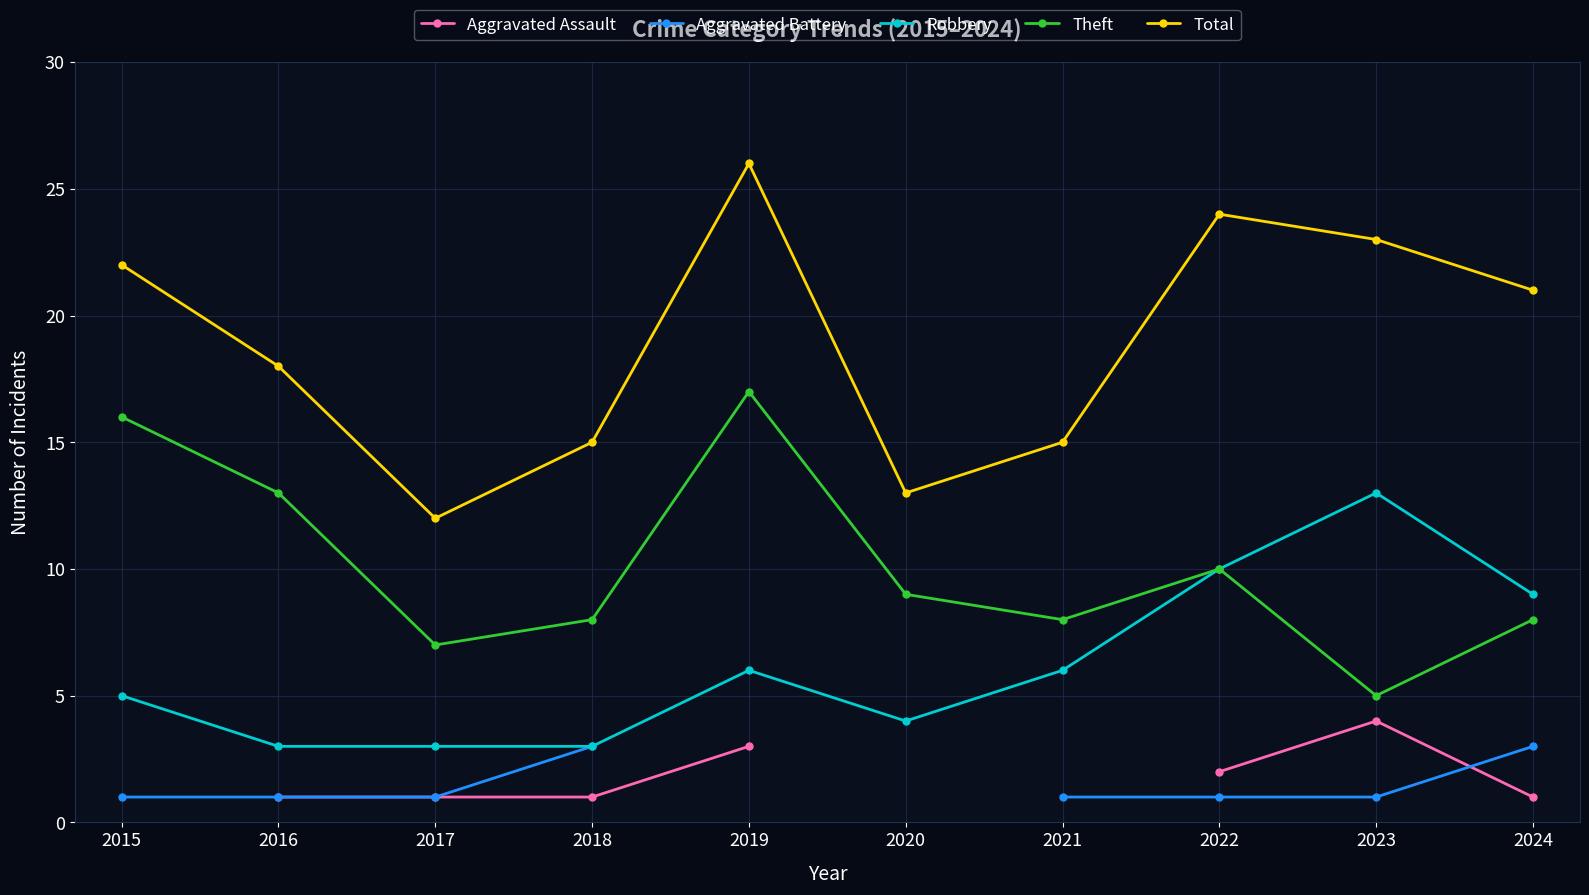

What are all the series names shown in the legend?

Aggravated Assault, Aggravated Battery, Robbery, Theft, Total